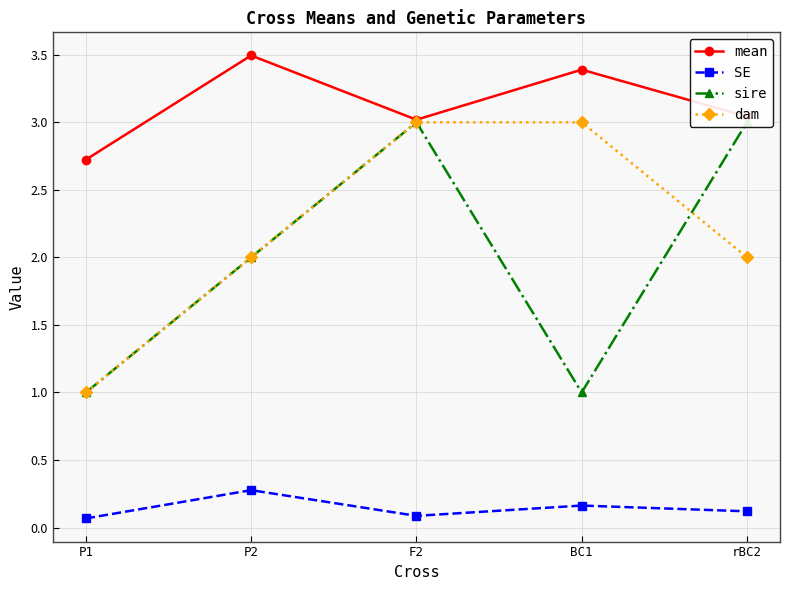

What is the spread (max minus min) of values at P2?

3.2